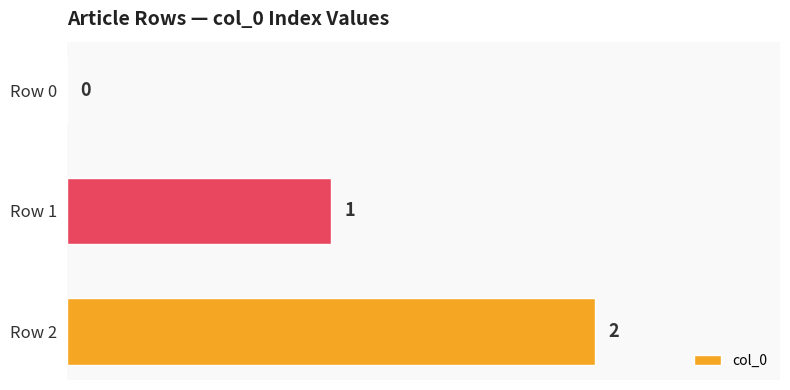

What is the change in value from Row 0 to Row 2?

+2